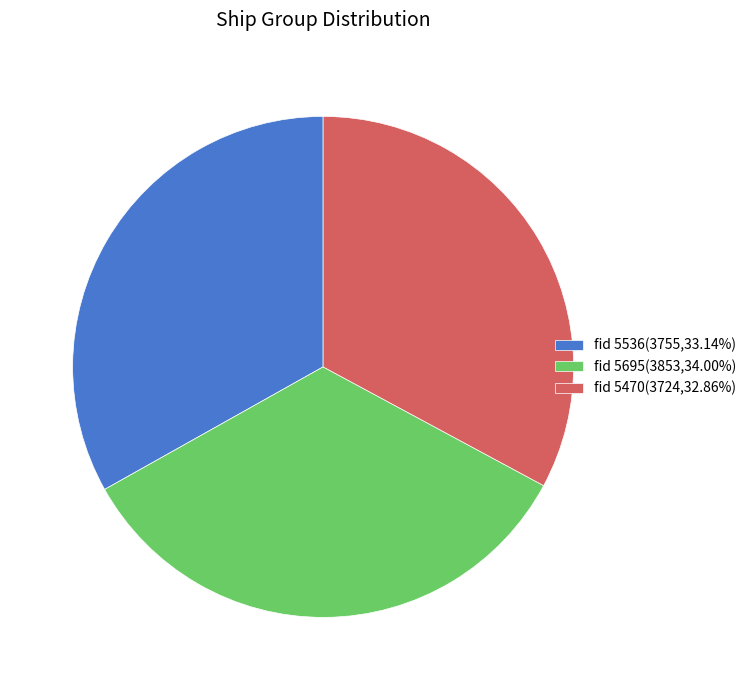

Count the number of slices in the pie.

3